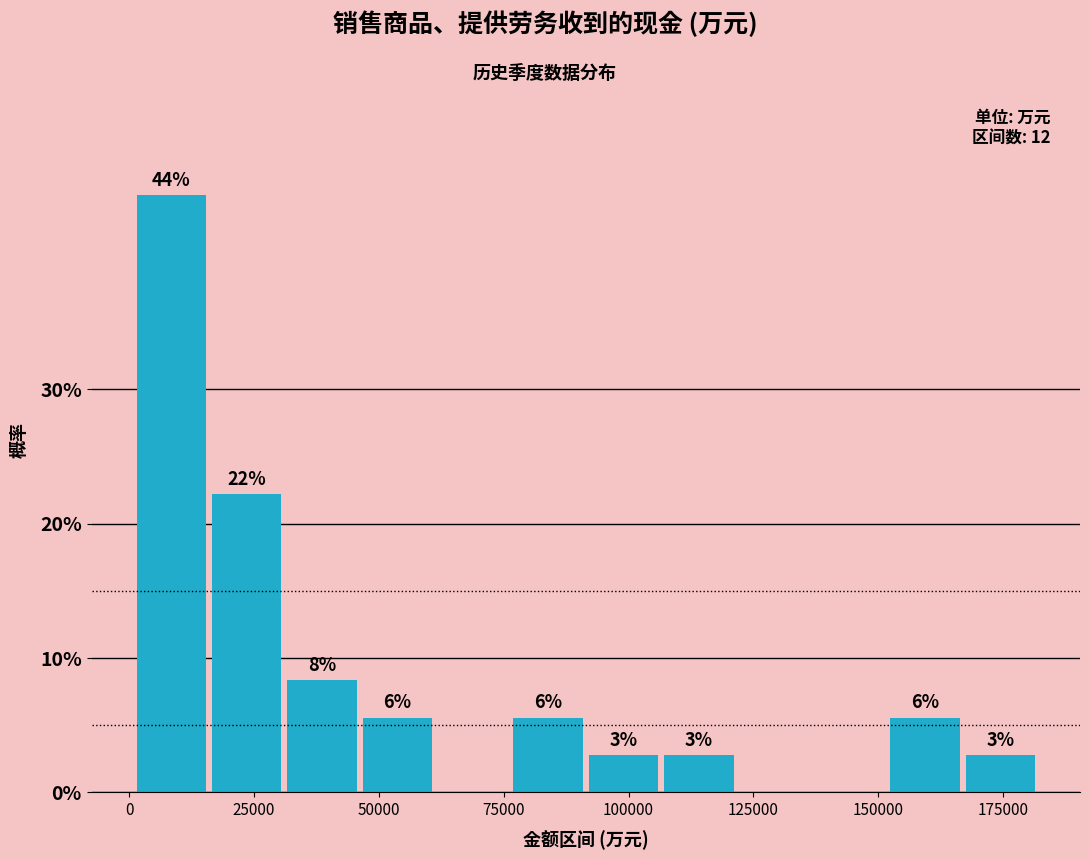

Read against the x-axis, roughly where is the centre of the tallest bar?

10000